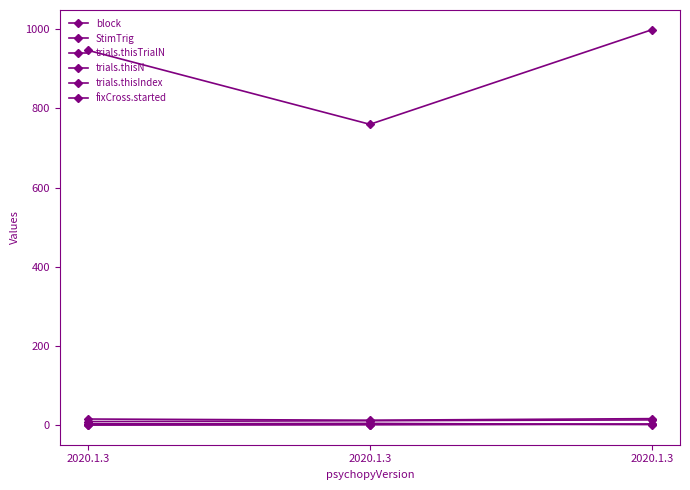

What is the average value of the trials.thisTrialN series?

1.0